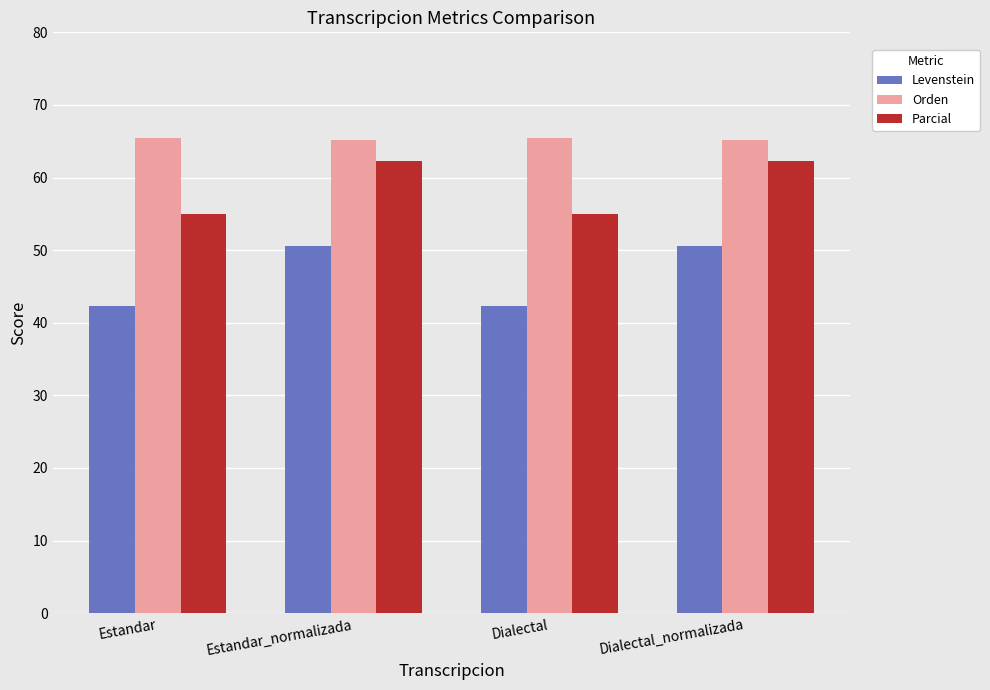

Which series changed the most between Estandar_normalizada and Dialectal?

Levenstein